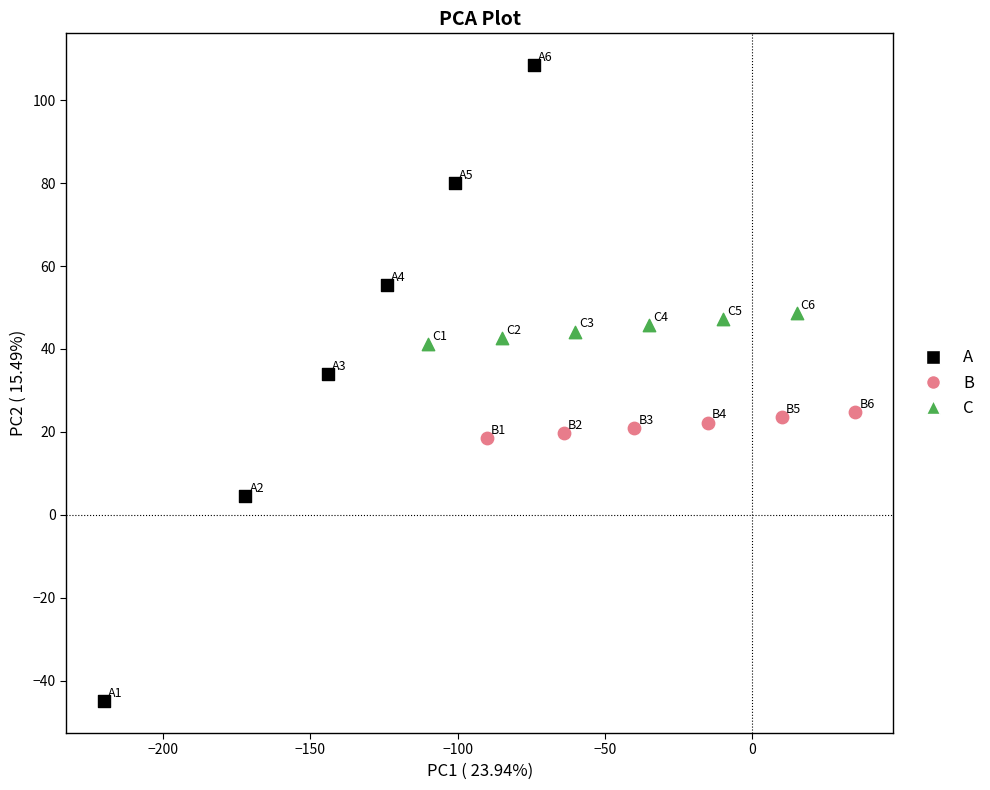

Which series reaches the minimum Y coordinate?

A